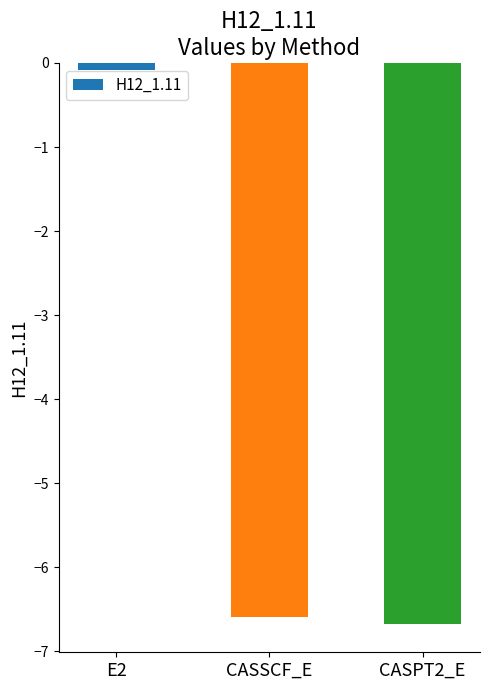

What is the difference between the maximum and second lowest values?

6.5